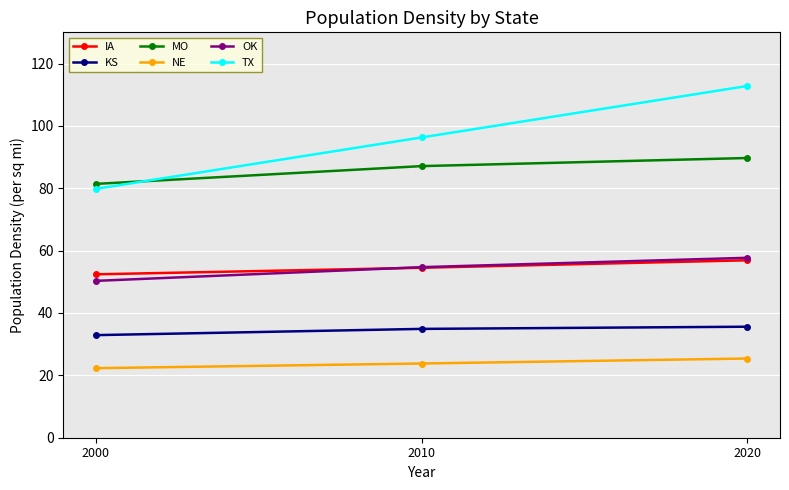

Reading left to right, what are all the values shown in this chart?

IA: 52.4	54.5	56.9
KS: 32.9	34.9	35.6
MO: 81.4	87.1	89.7
NE: 22.3	23.8	25.4
OK: 50.3	54.7	57.7
TX: 79.8	96.3	112.8